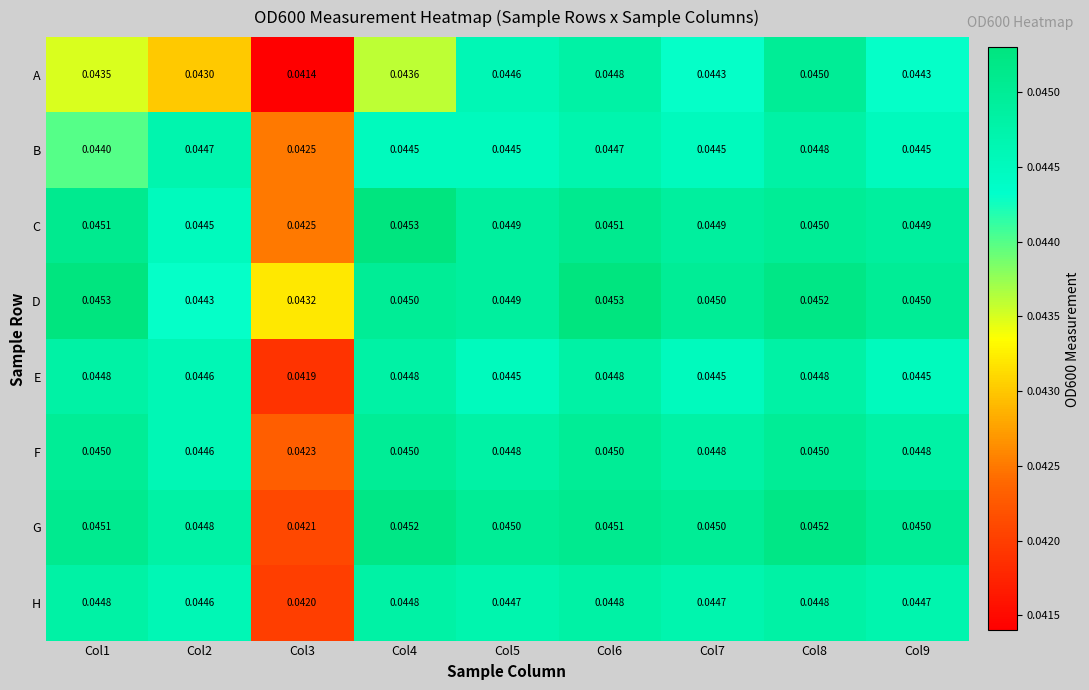

Which series has the largest total across all categories?

D